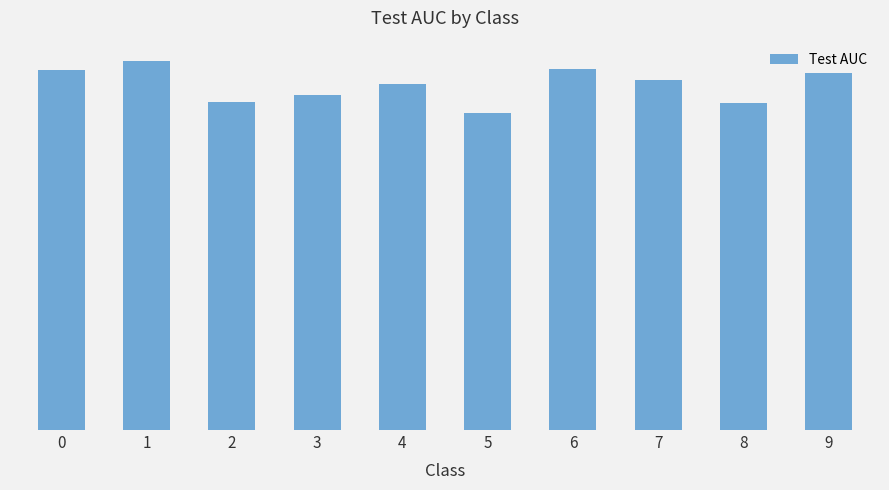

Rank the categories by value from lowest to highest.

5, 8, 2, 3, 4, 7, 9, 0, 6, 1